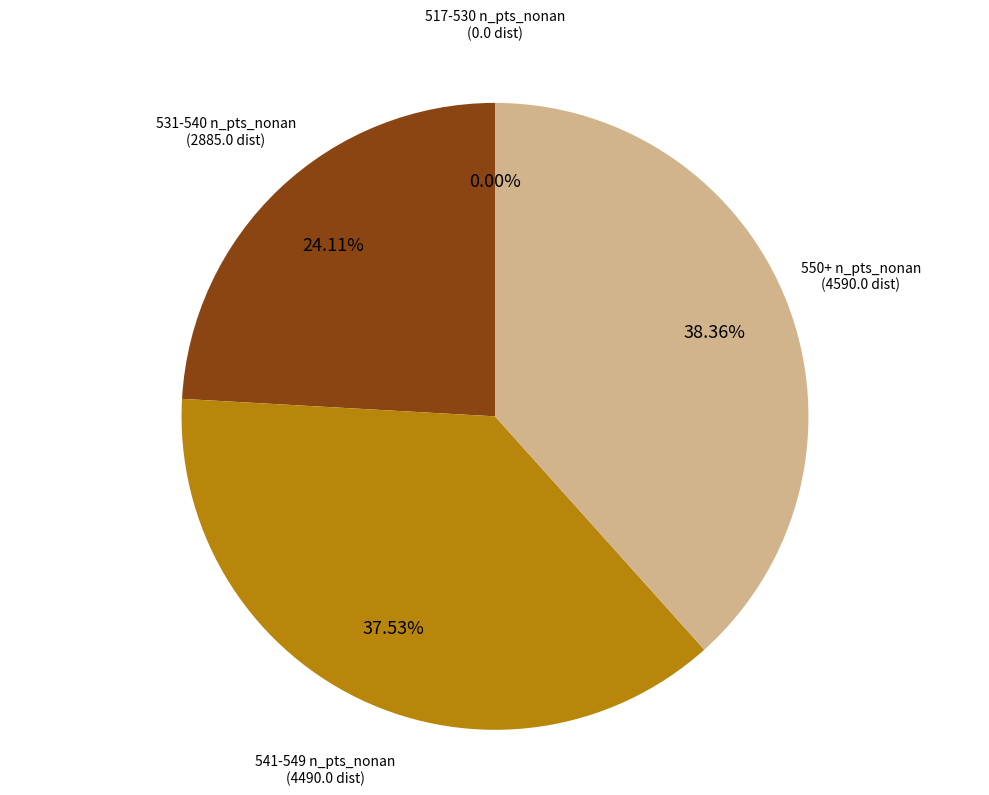

Is 541 the majority of the pie?

No